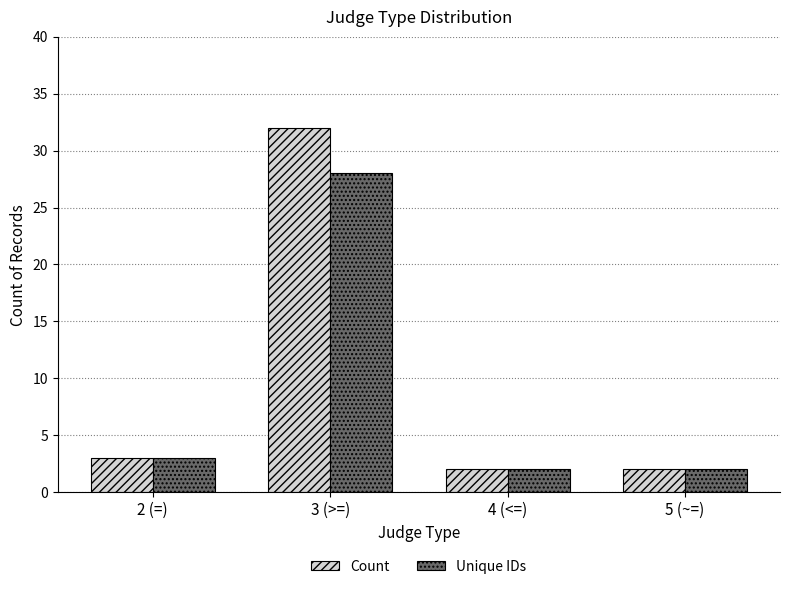

How many bars are there in each group?

2